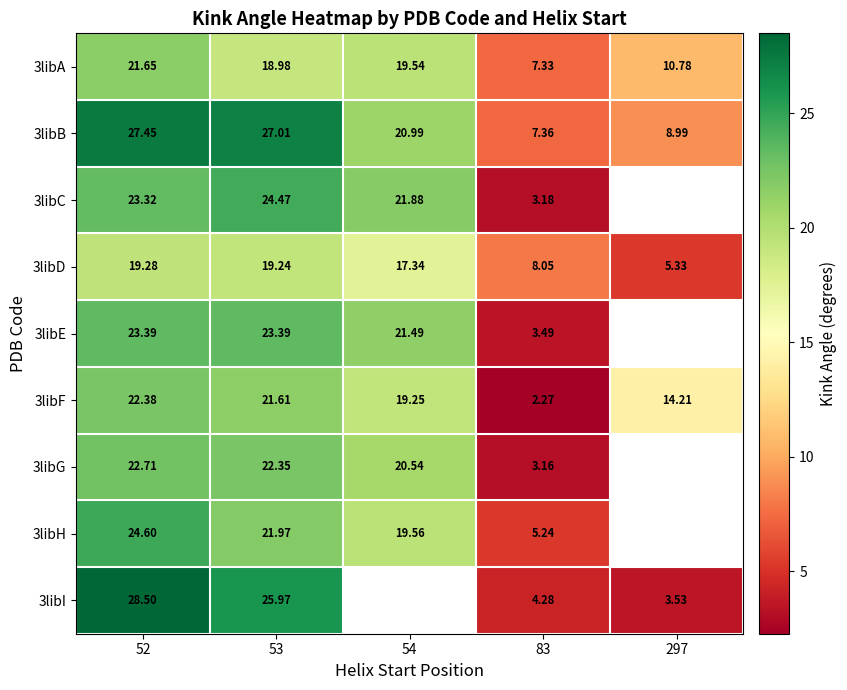

Rank the series by their maximum value, from lowest to highest.

3libD, 3libA, 3libF, 3libG, 3libE, 3libC, 3libH, 3libB, 3libI